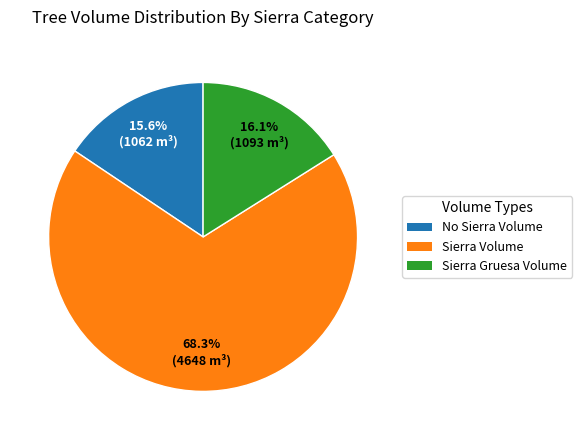

Is there any slice that represents more than half of the pie?

Yes